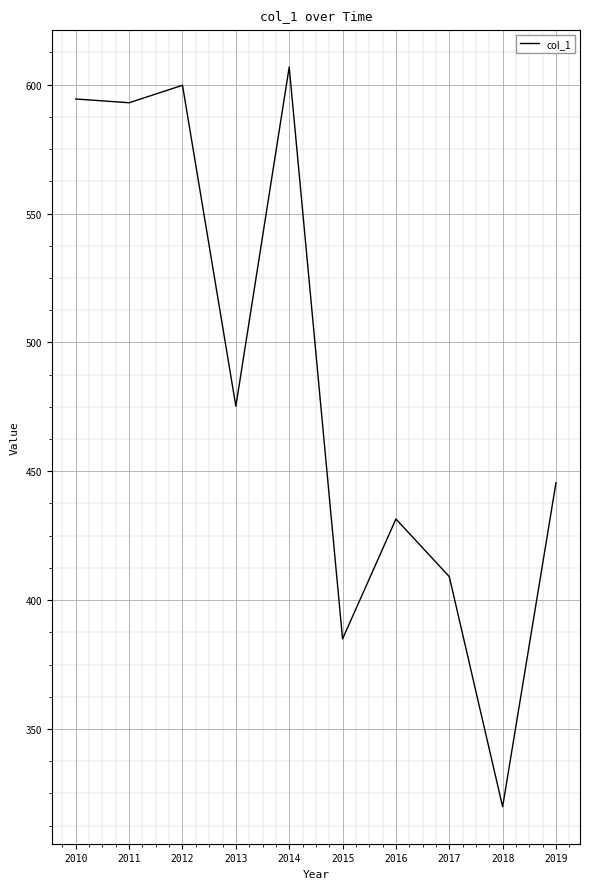

Is it true that the value at 2016 is 431.5?

True